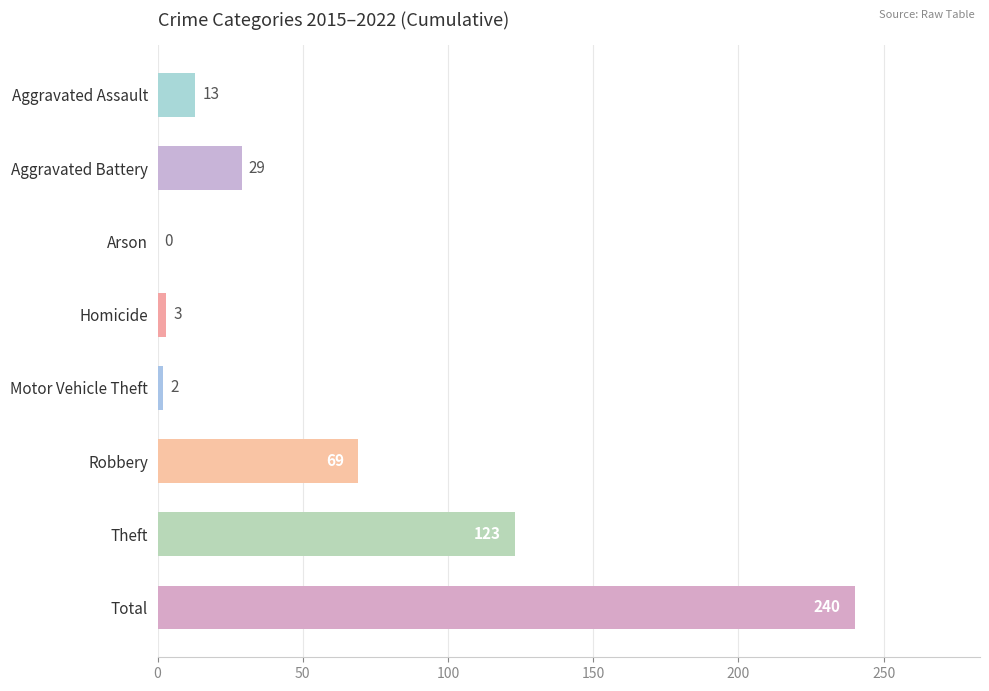

Read the value at Aggravated Battery, to the nearest 50.

50